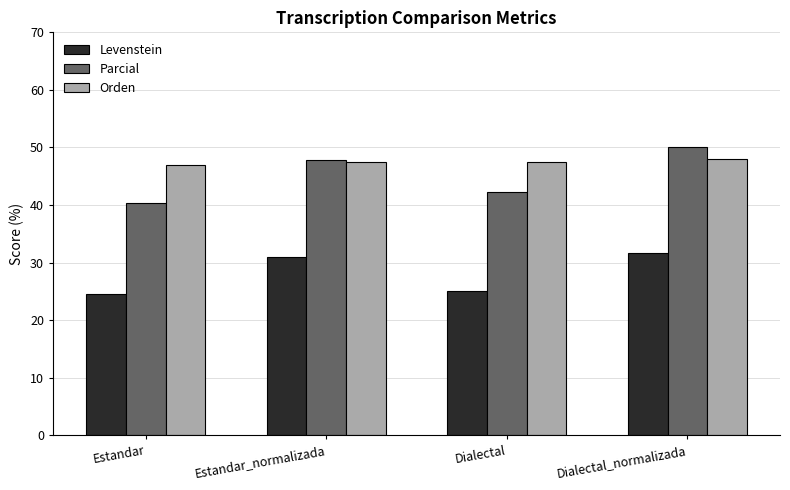

What is the sum of the Levenstein values at Estandar and Dialectal_normalizada?

56.2